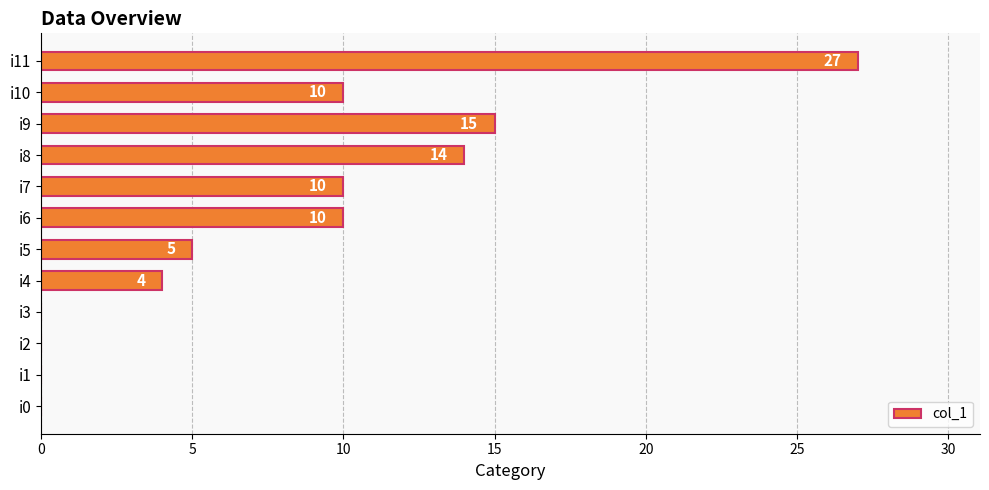

What is the greatest value displayed?

27